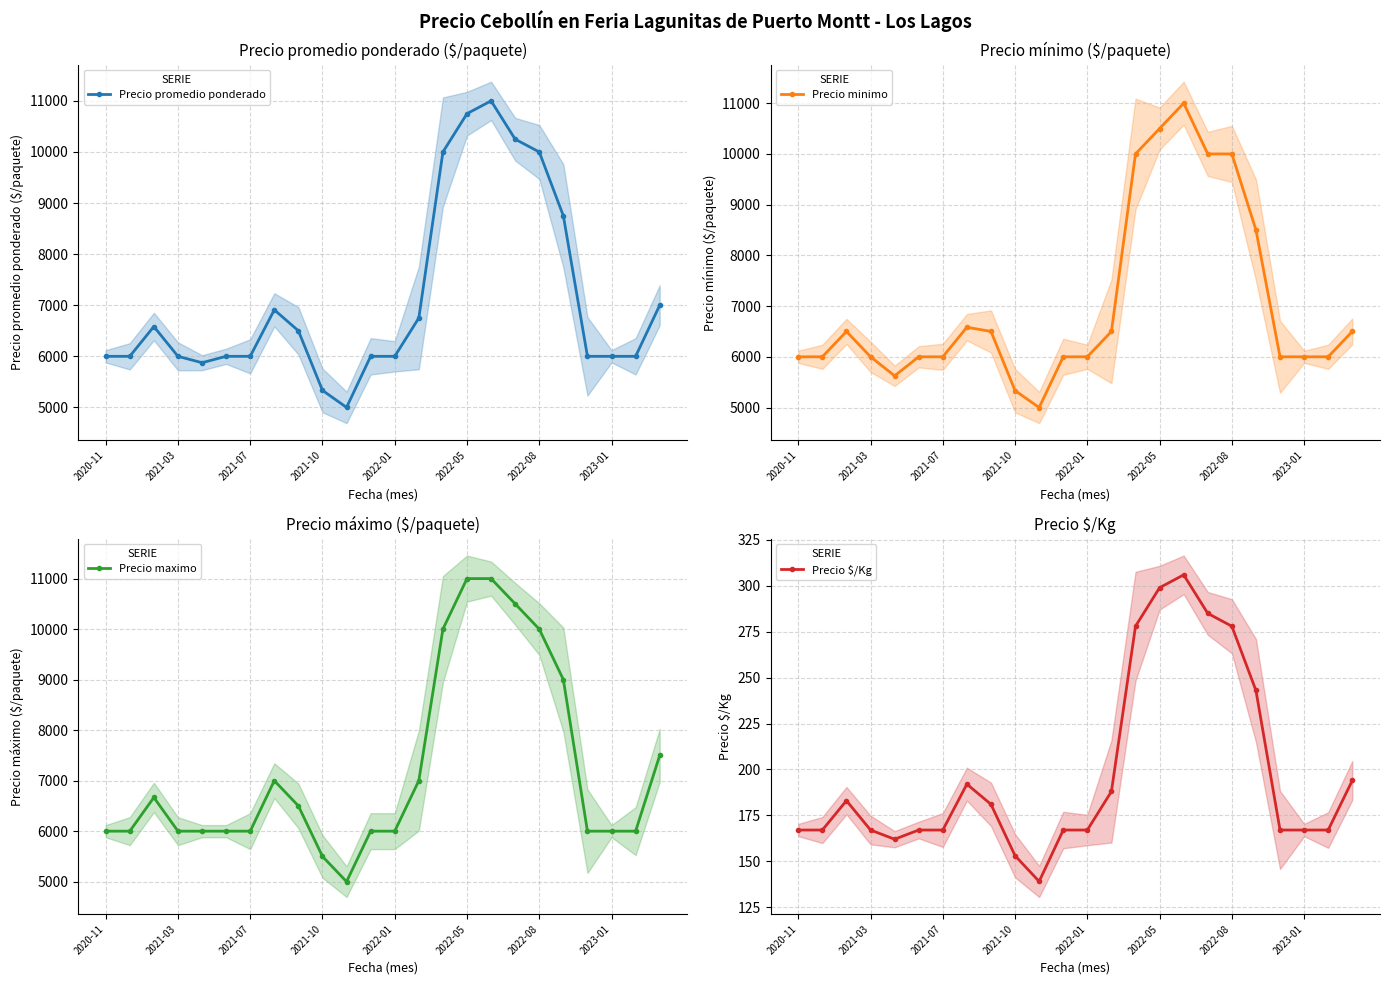

Does the chart display data point markers on the line(s)?

Yes